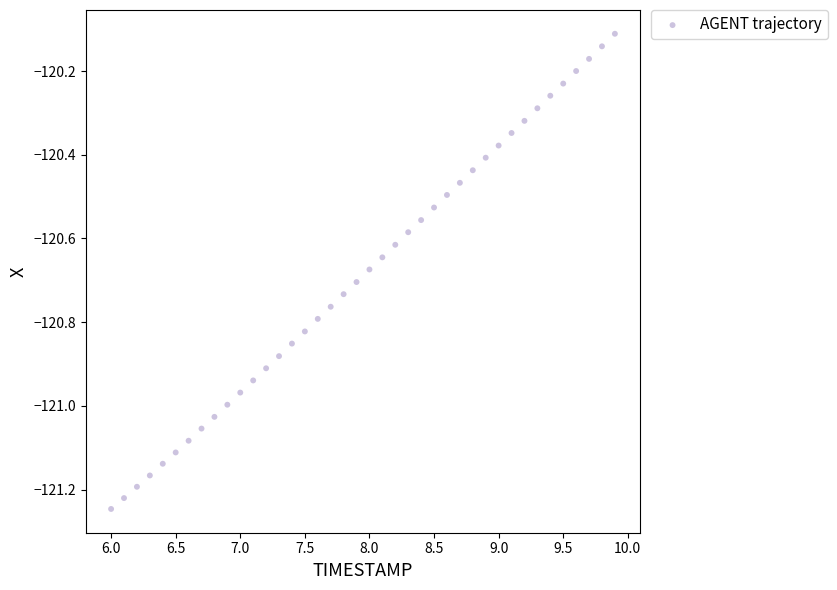

What is the range of Y values (max minus min)?

1.1